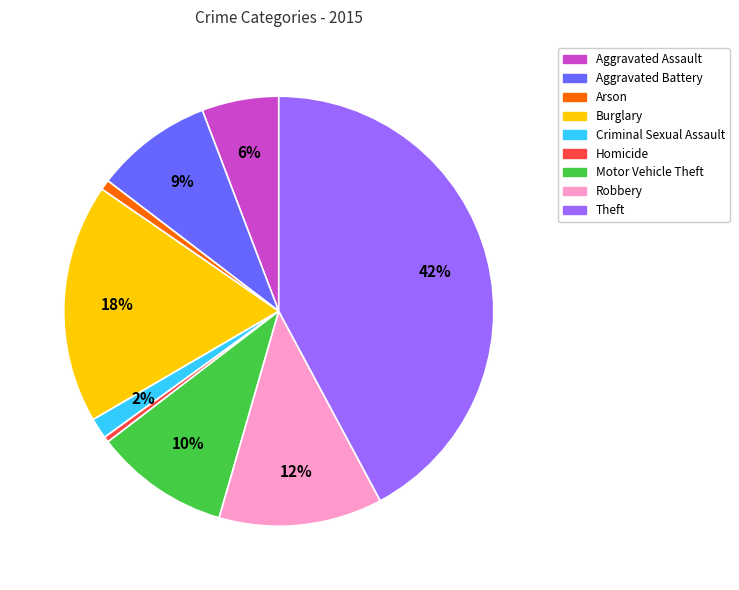

The Motor Vehicle Theft slice represents 10% of the pie. True or false?

True